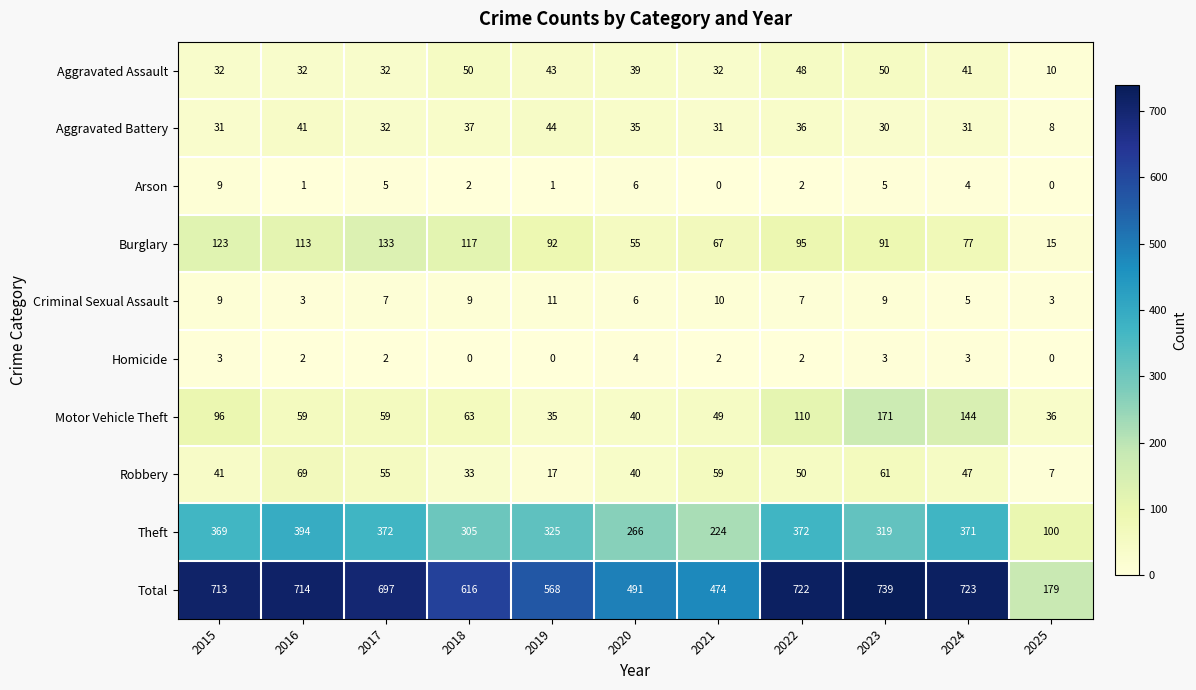

What is the difference between the Total values at 2017 and 2024?

26